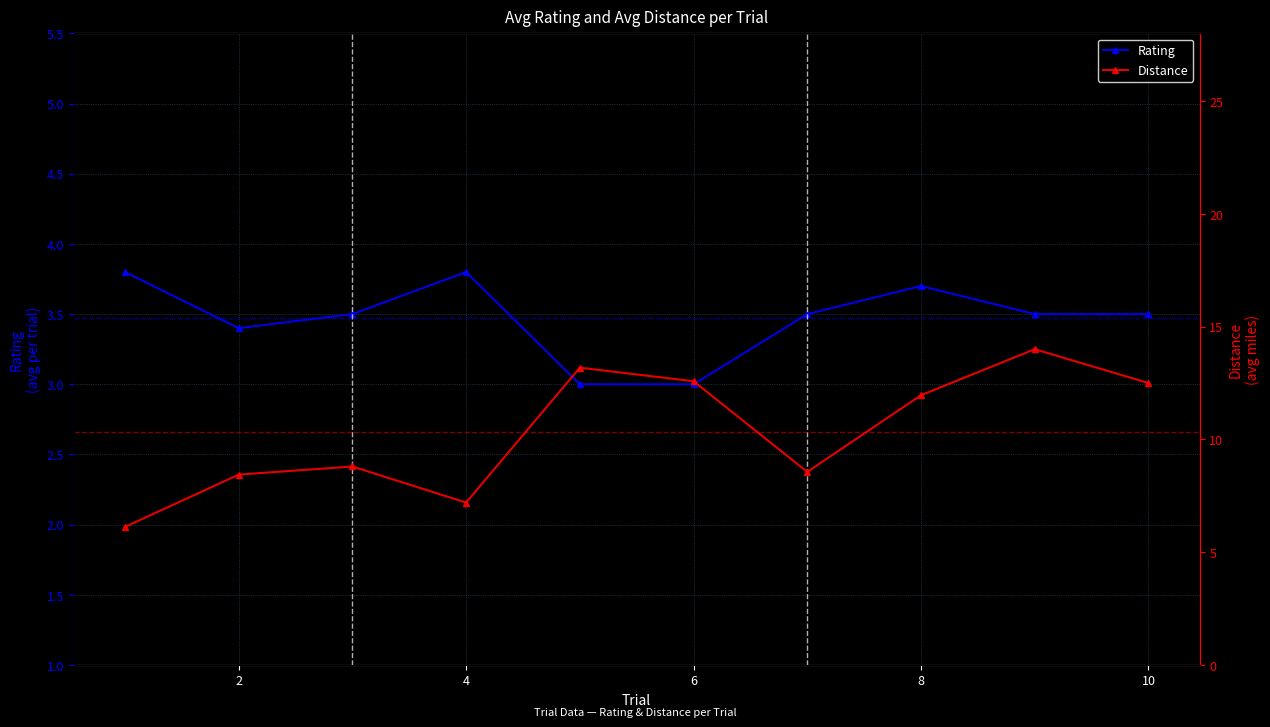

What is the average value of the Rating series?

3.5